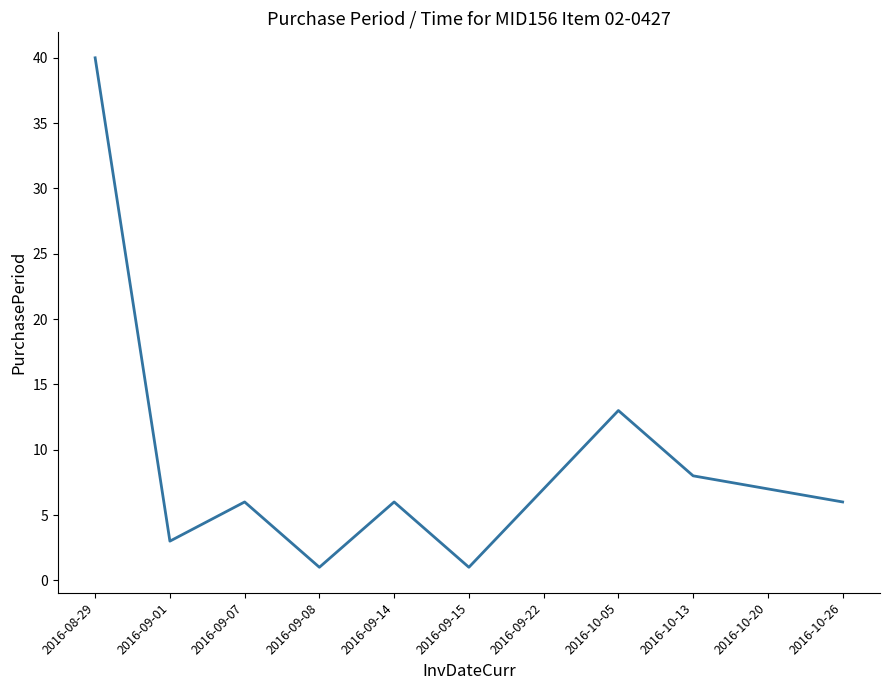

Which category has the highest value across all series?

2016-08-29